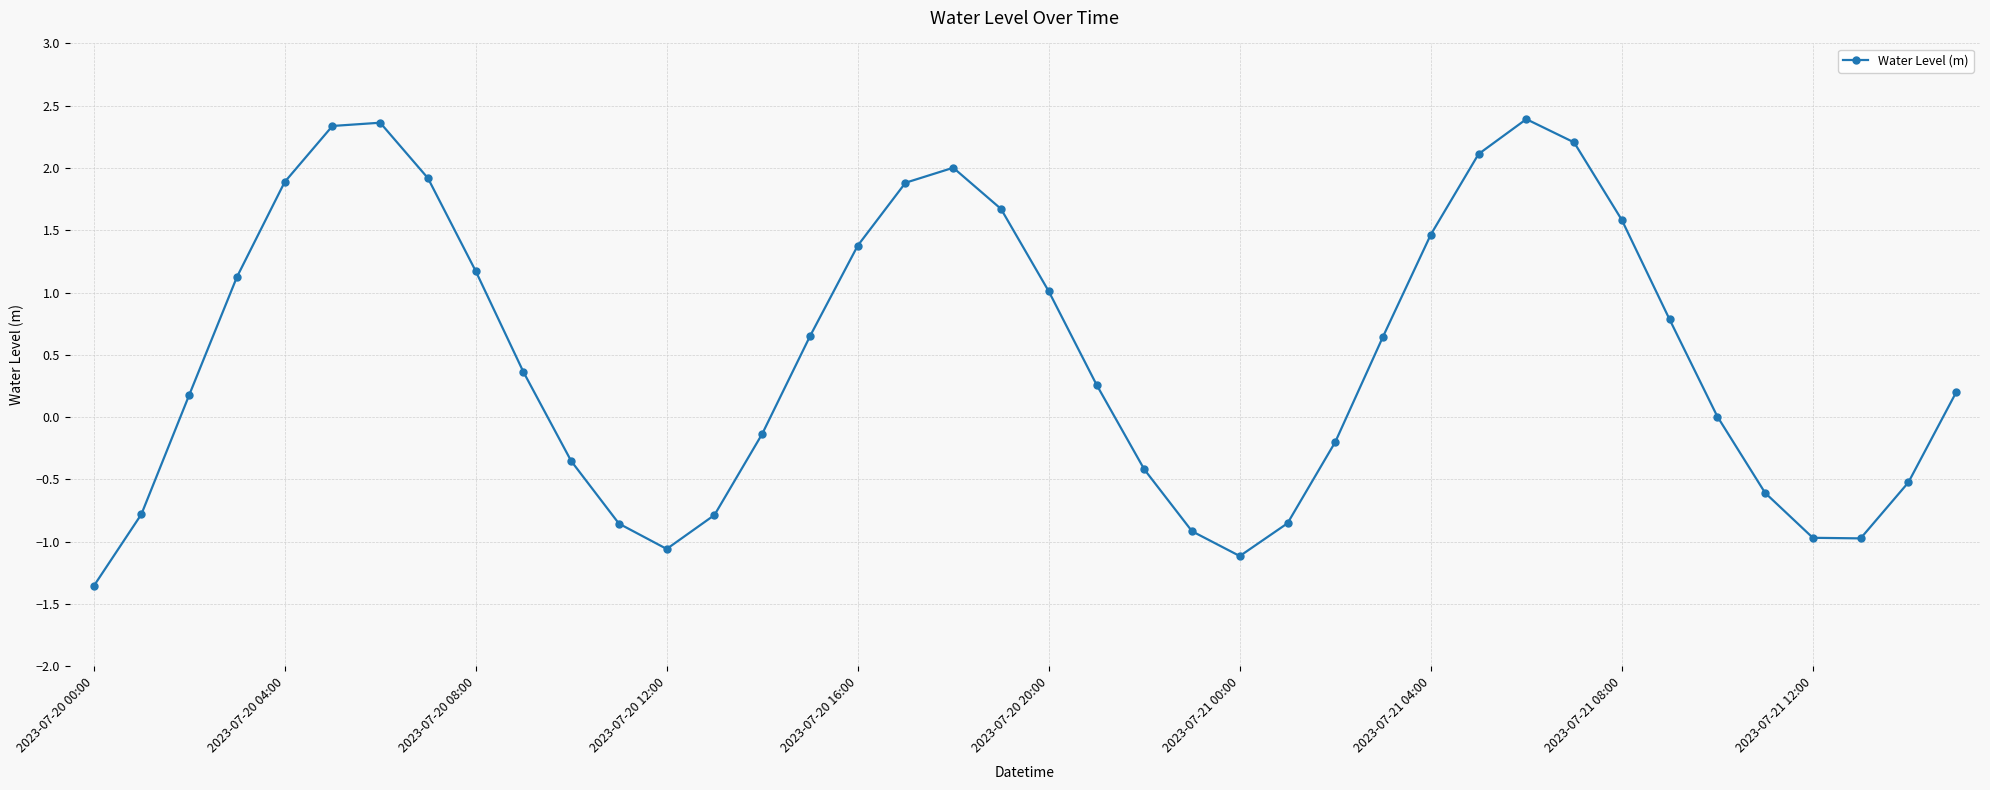

What is the maximum value shown in the chart?

2.4